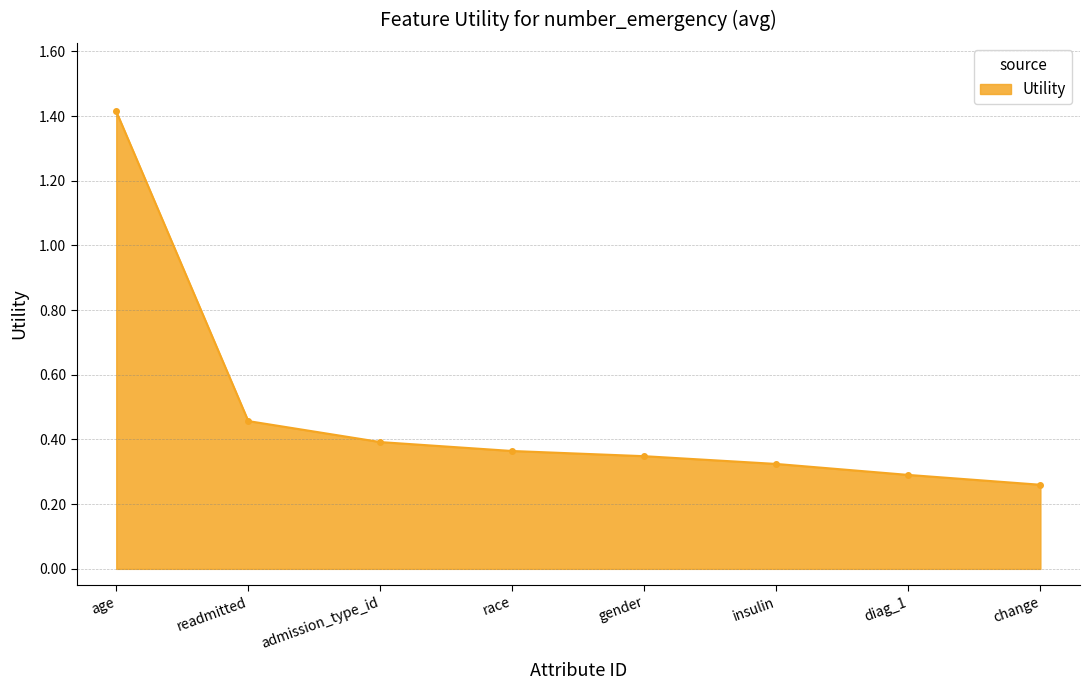

What is the greatest value displayed?

1.4